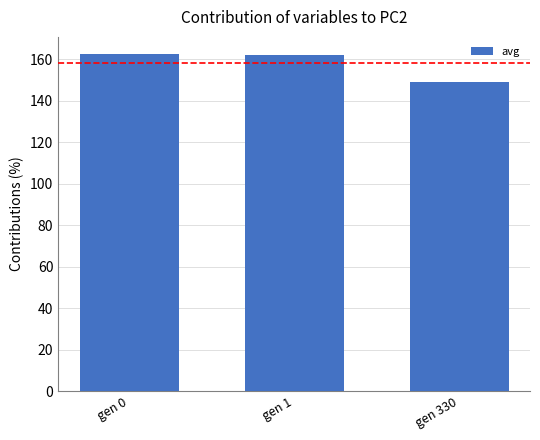

Which category has the lowest value across all series?

gen 330